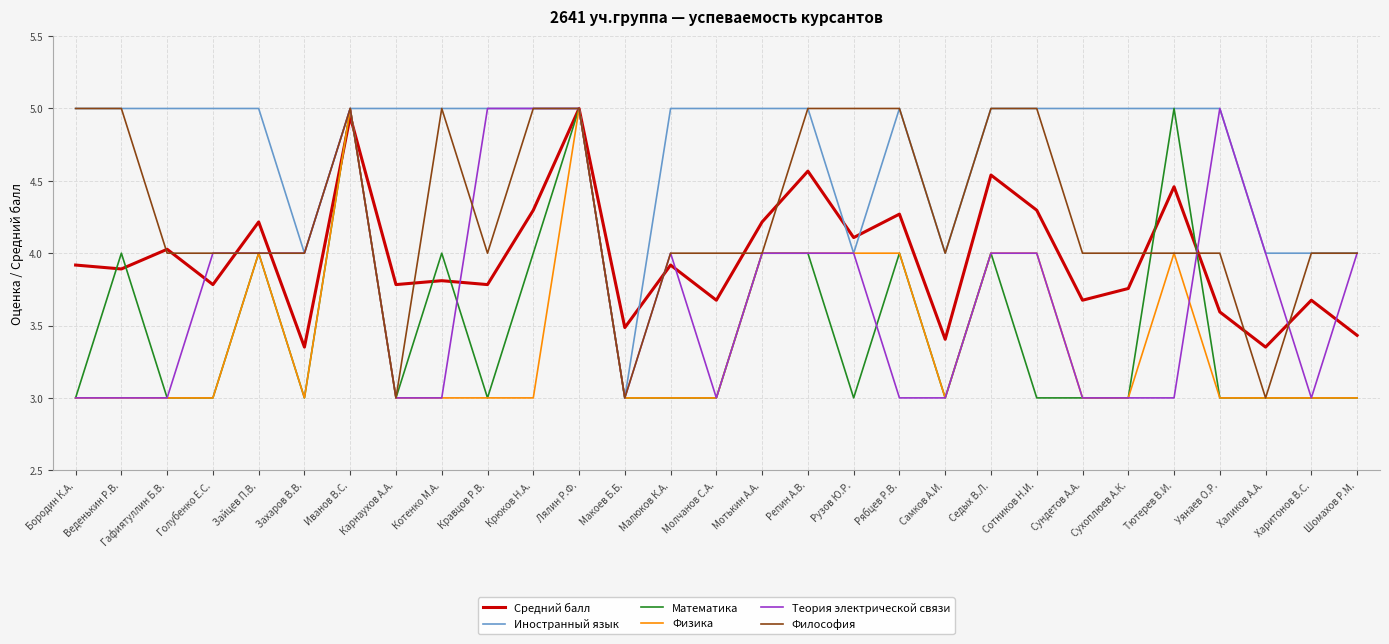

What is the difference between the maximum and minimum values in the Средний балл series?

1.6